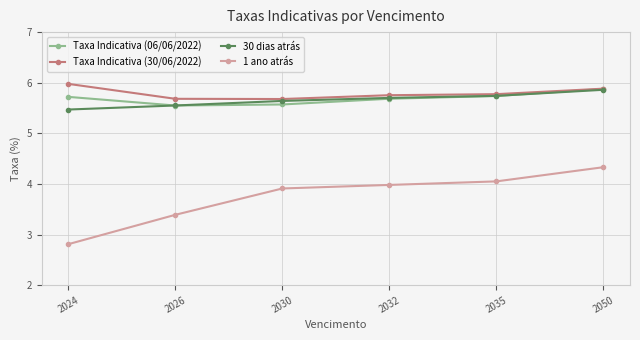

What is the highest value of the 30 dias atrás series?

5.9